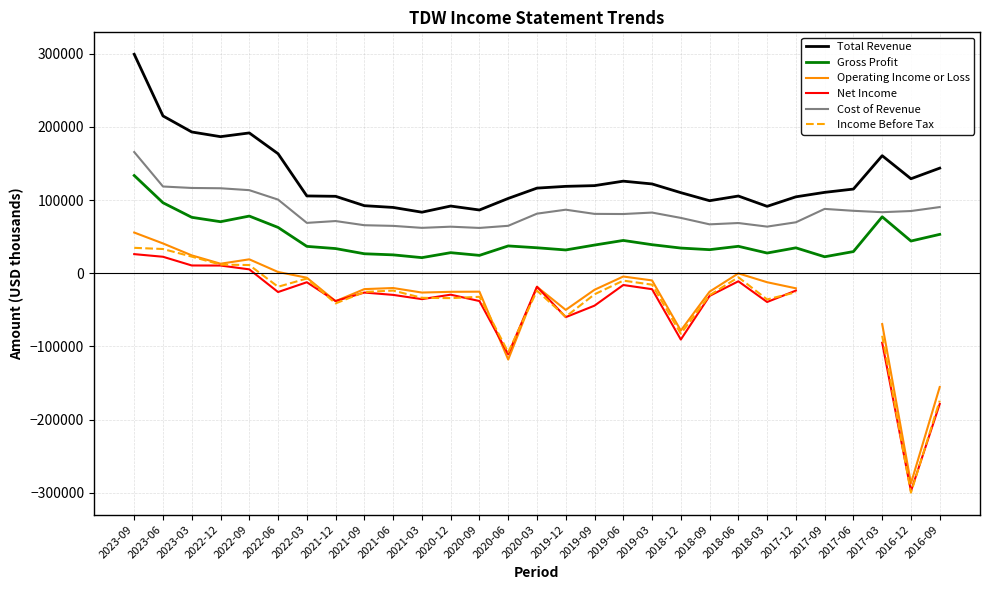

What is the difference between the Cost of Revenue values at 2020-09 and 2022-09?

51600